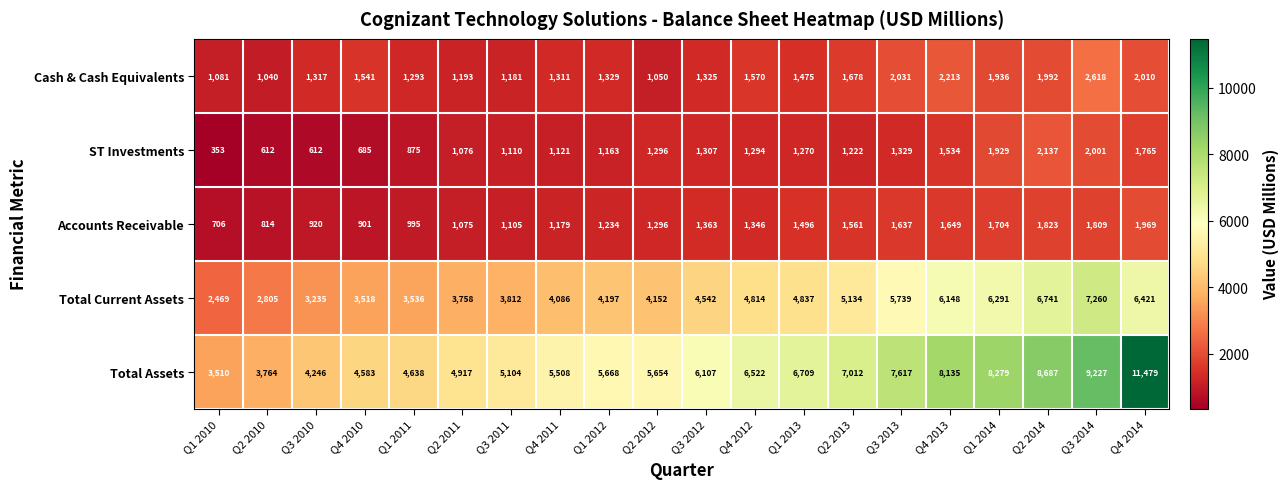

What is the difference between the second highest and minimum values in the Total Assets series?

5717